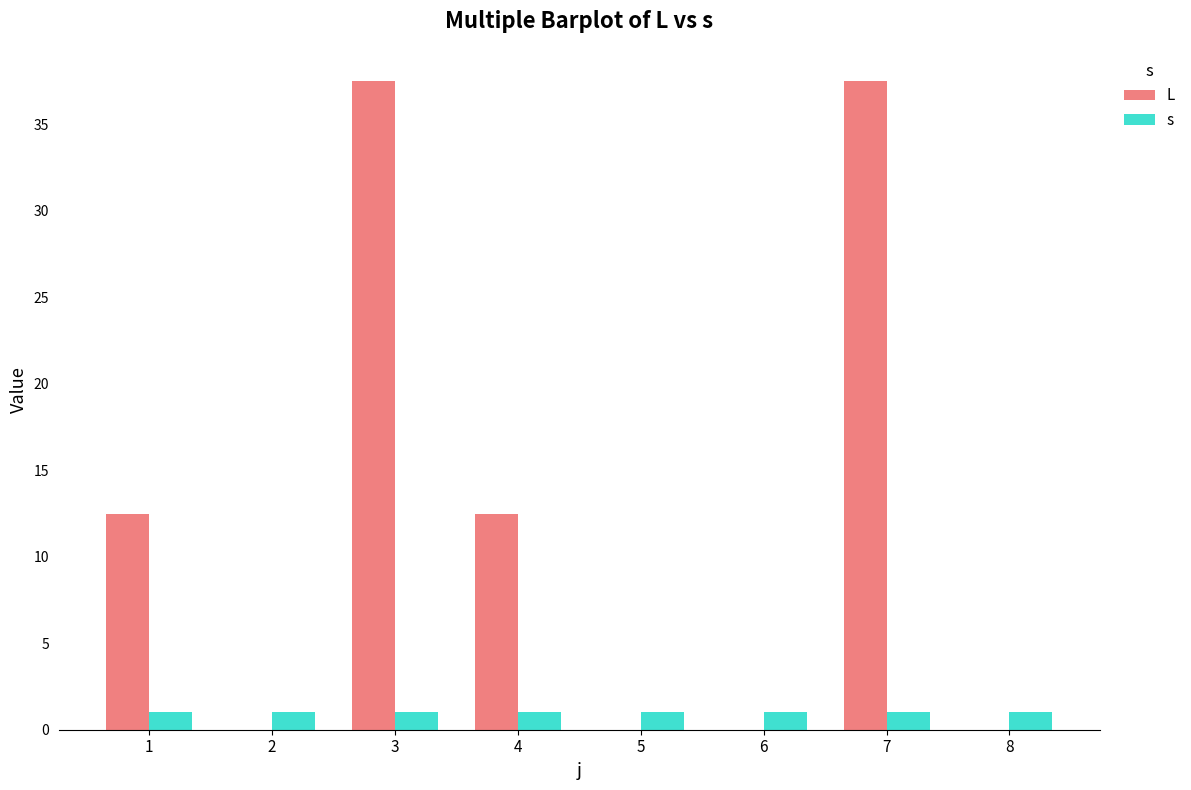

How many data points does each series have?

8